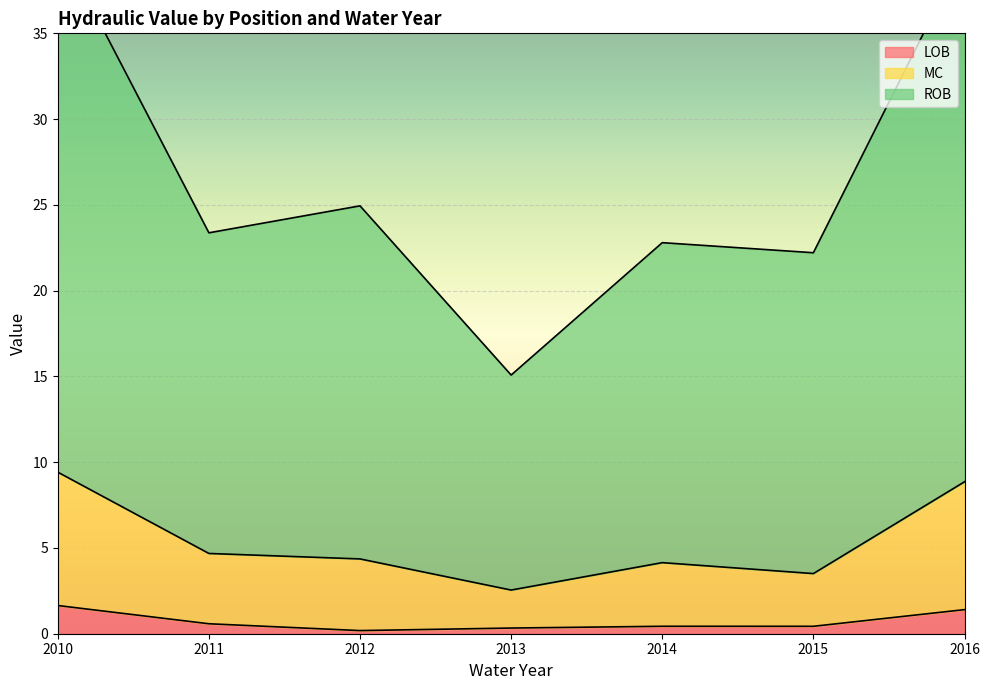

What is the average value of the MC series?

5.4